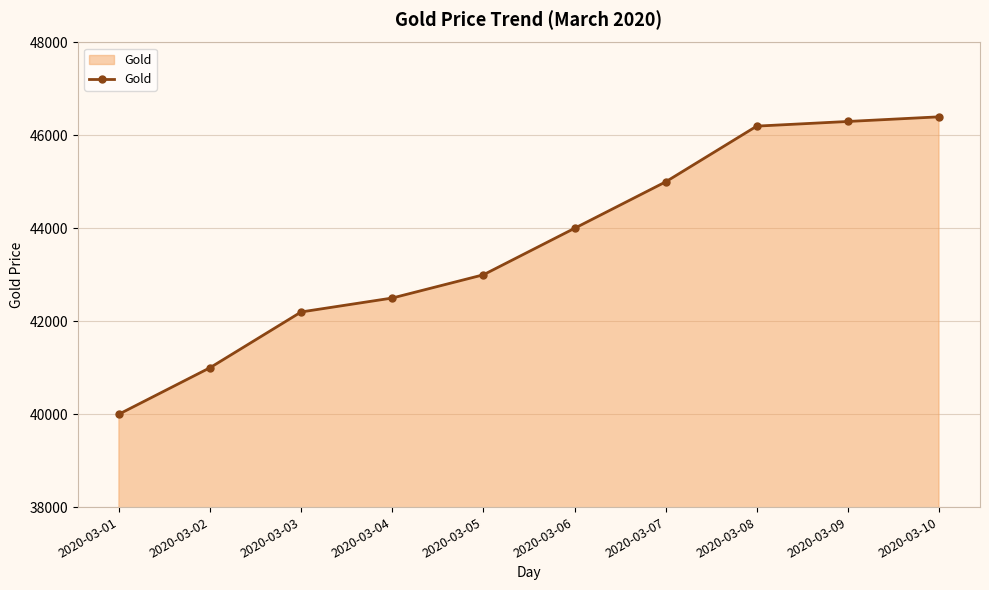

How many values are below 44000?

5